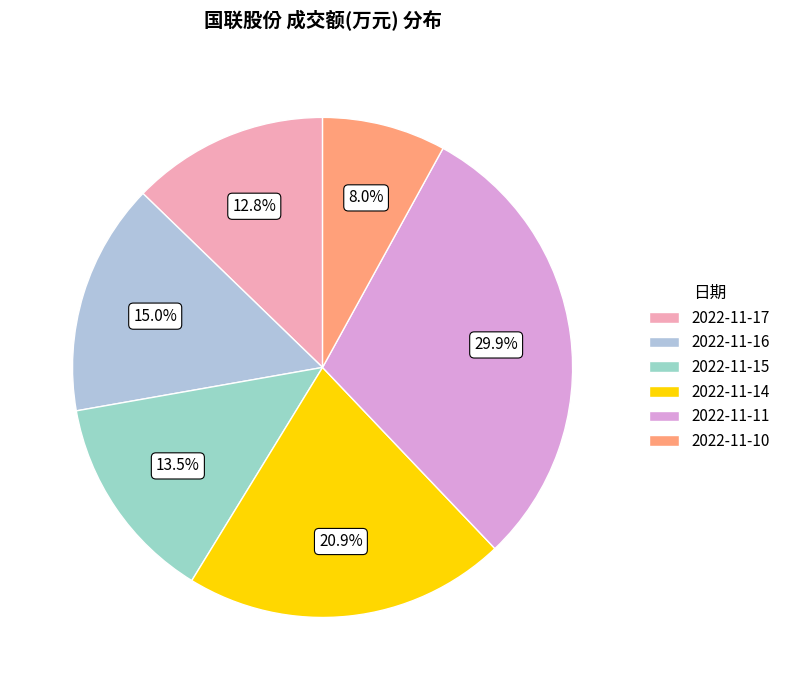

To the nearest percent, what portion does 2022-11-10 represent?

8%